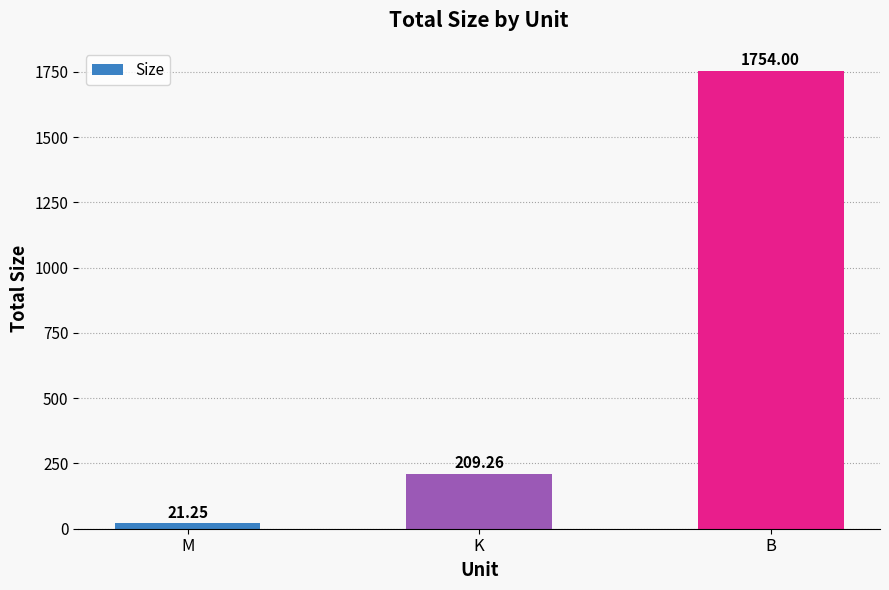

Does the chart contain any negative values?

No